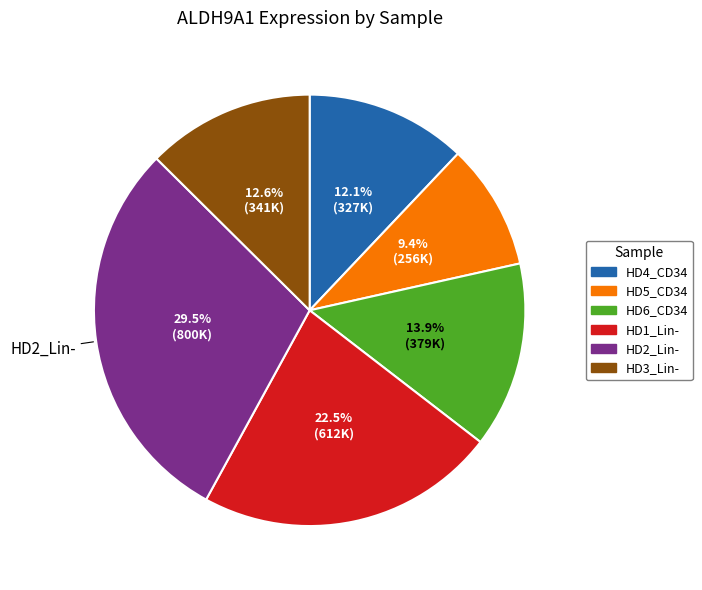

To the nearest percent, what is the difference between the HD2_Lin- and HD5_CD34 slice percentages?

20%